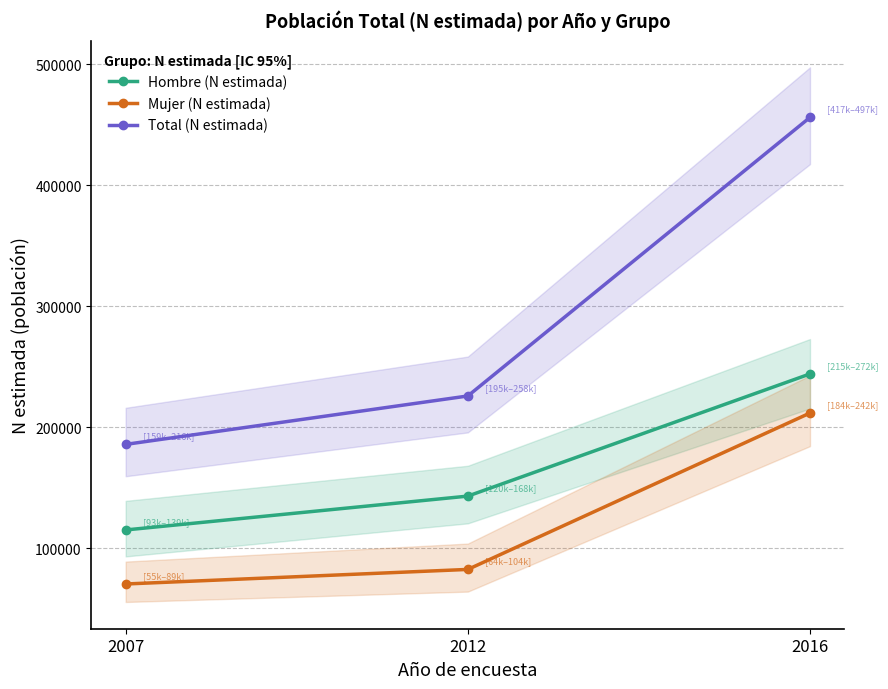

Reading left to right, what are all the values shown in this chart?

Hombre (N estimada): 2007=115274	2012=143221	2016=244117
Mujer (N estimada): 2007=70658	2012=82684	2016=211835
Total (N estimada): 2007=185932	2012=225905	2016=455951